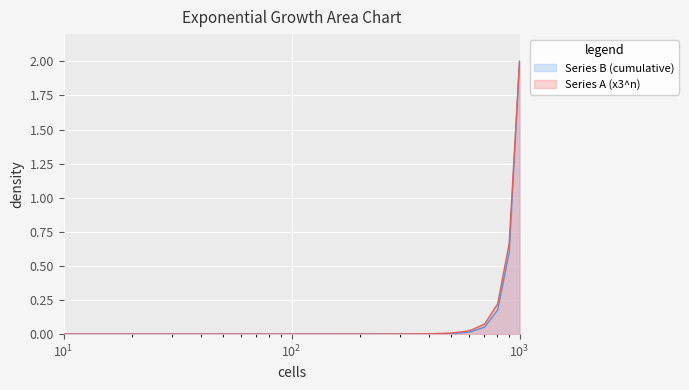

Reading right to left, list all the values displayed in this chart.

Series A (x3^n): 2.0	0.7	0.2	0.1	0.0	0.0	0.0	0.0	0.0	0.0	0.0
Series B (cumulative): 2.0	0.6	0.2	0.1	0.0	0.0	0.0	0.0	0.0	0.0	0.0